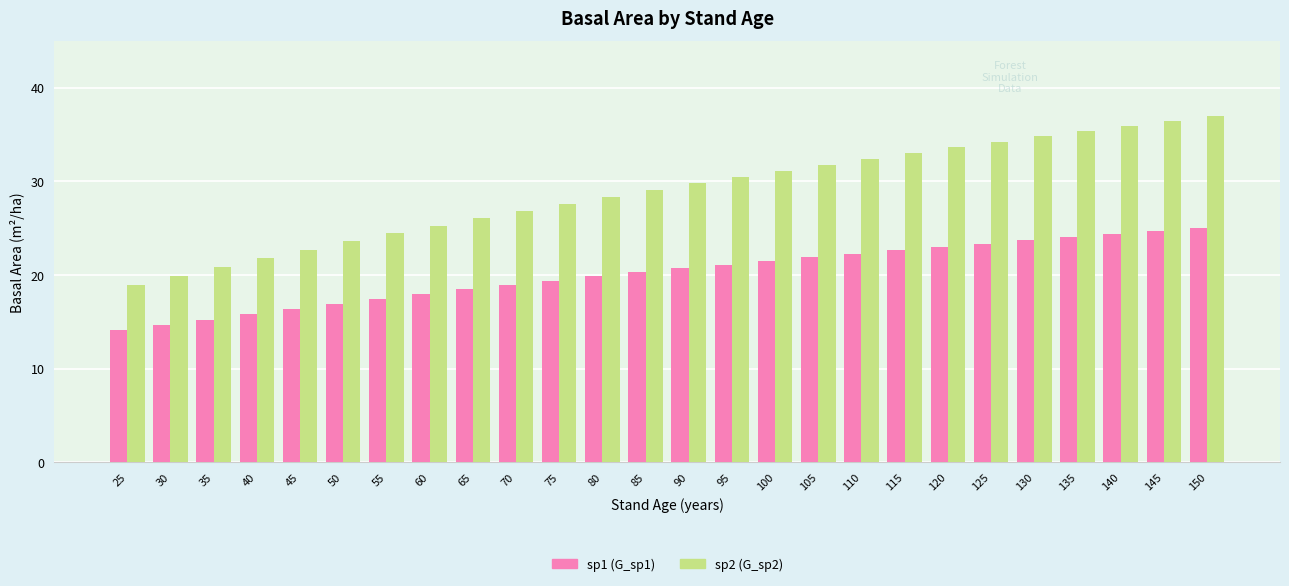

What is the difference between the highest and lowest values at 135?

11.4